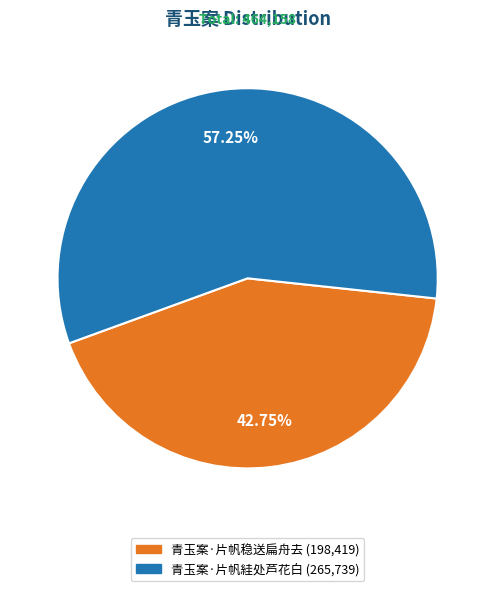

Which has a higher value, 青玉案·片帆絓处芦花白 or 青玉案·片帆稳送扁舟去?

青玉案·片帆絓处芦花白